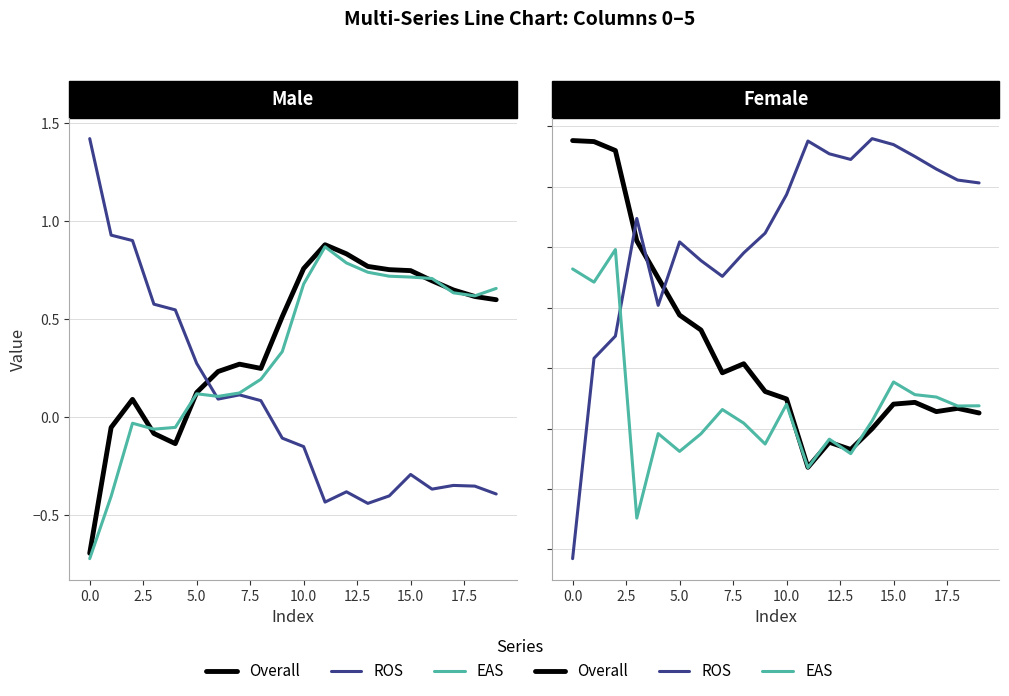

In EAS, how many points are lower than both neighbors (excluding endpoints)?

7